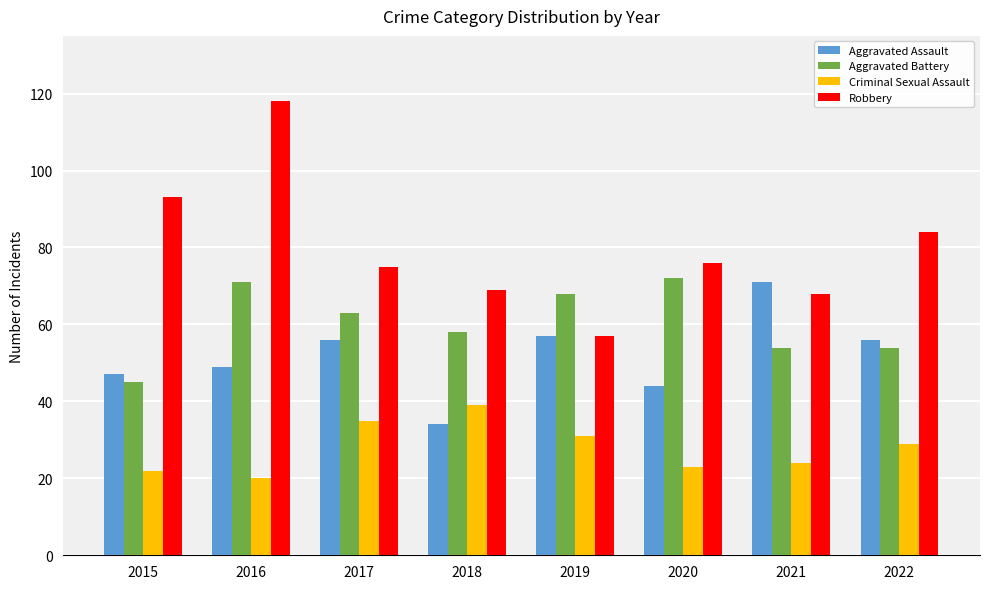

Which series changed the most between 2015 and 2018?

Robbery